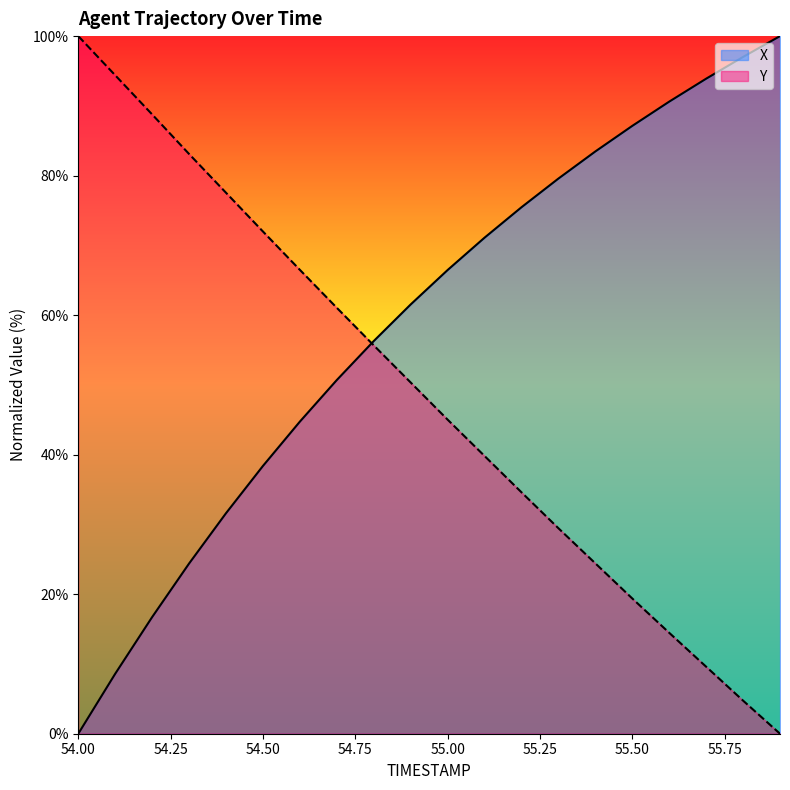

The X series shows 87.1 at 55.50. True or false?

True